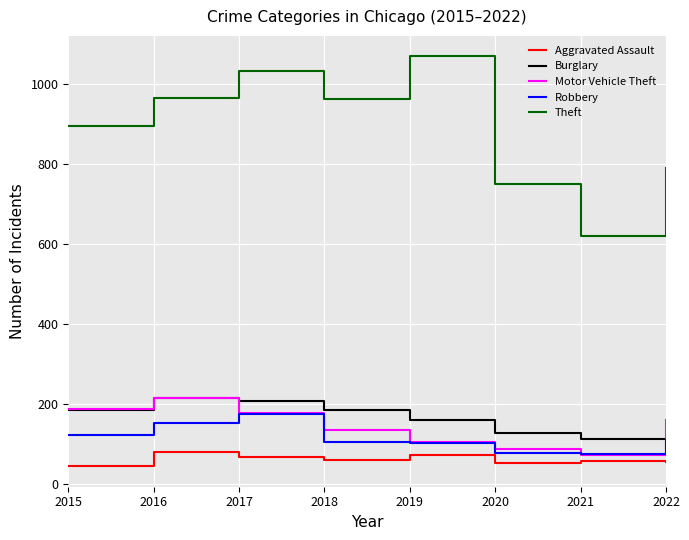

What is the sum of all Burglary values?

1302